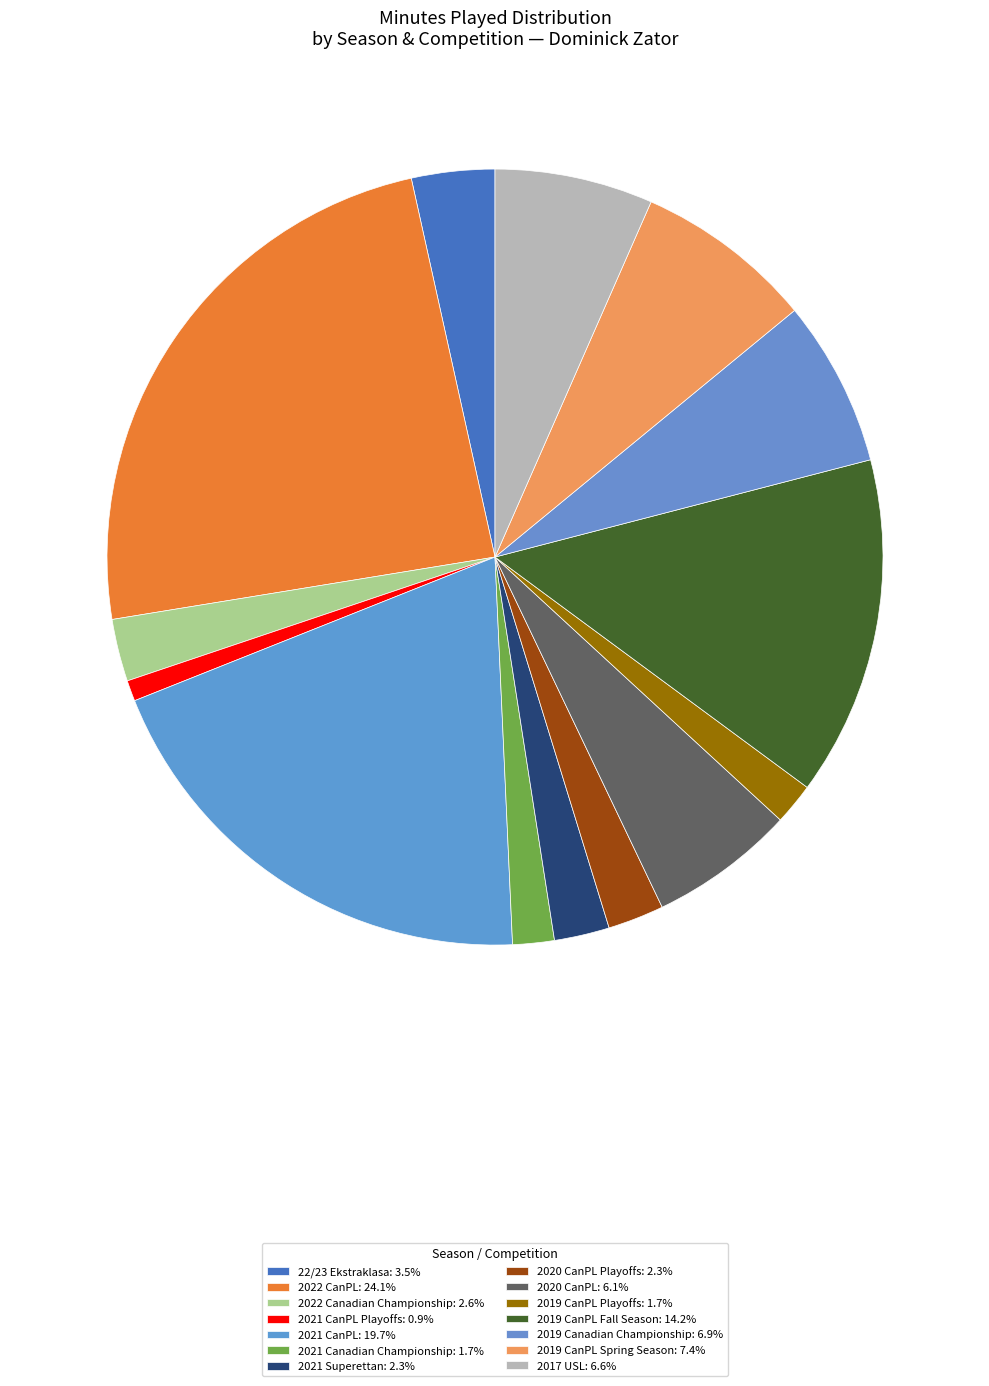

How many segments does this pie chart have?

14